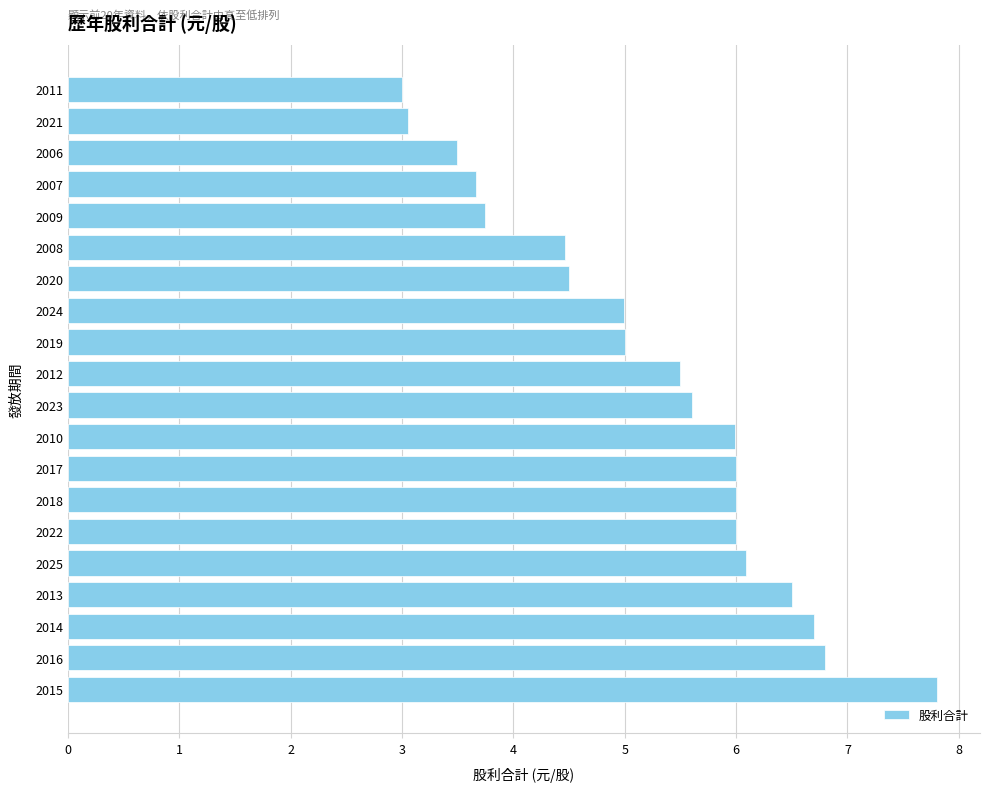

What is the ratio of the value at 2014 to the value at 2015?

0.9